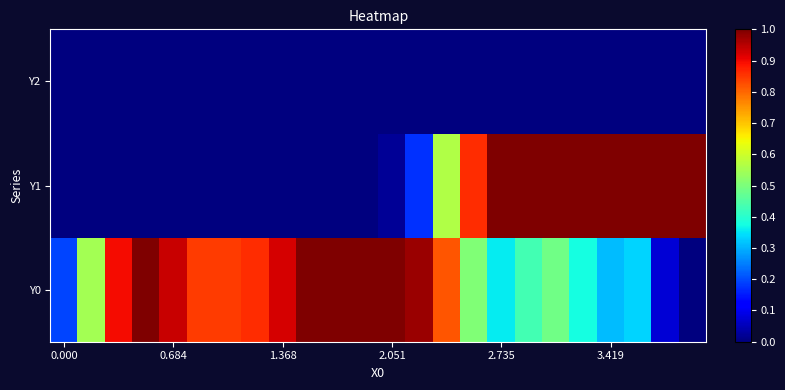

Reading left to right, extract all data points from this chart.

Y0: 0.2	0.5	0.9	1.0	0.9	0.8	0.8	0.9	0.9	1.0	1.0	1.0	1.0	1.0	0.8	0.5	0.4	0.4	0.5	0.4	0.3	0.3	0.1	0.0
Y1: 0.0	0.0	0.0	0.0	0.0	0.0	0.0	0.0	0.0	0.0	0.0	0.0	0.0	0.2	0.6	0.9	1.0	1.0	1.0	1.0	1.0	1.0	1.0	1.0
Y2: 0.0	0.0	0.0	0.0	0.0	0.0	0.0	0.0	0.0	0.0	0.0	0.0	0.0	0.0	0.0	0.0	0.0	0.0	0.0	0.0	0.0	0.0	0.0	0.0